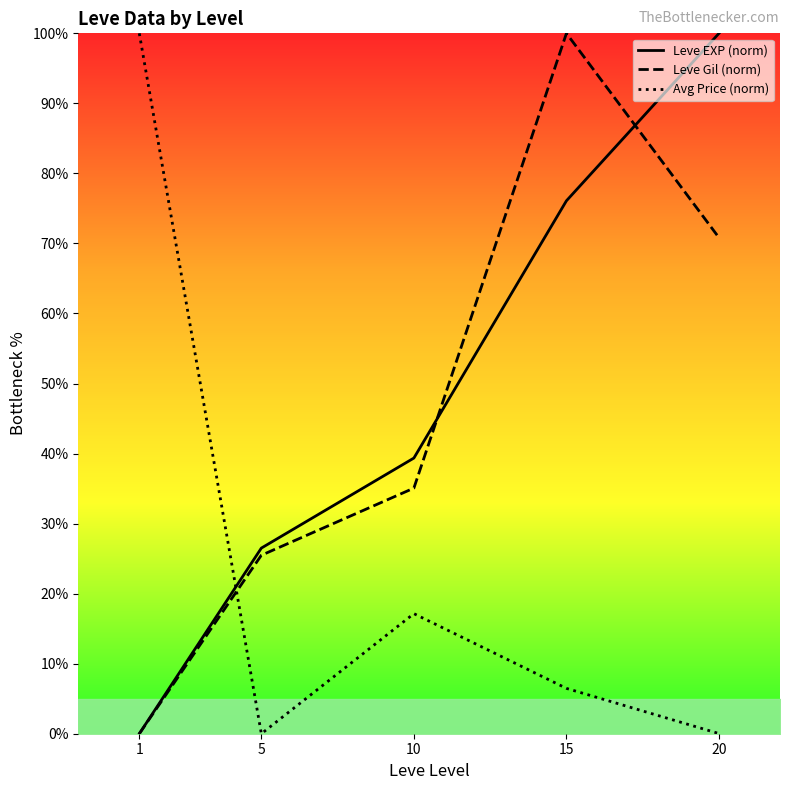

Reading right to left, extract all data points from this chart.

Leve EXP (norm): 20=100.0	15=76.1	10=39.4	5=26.5	1=0.0
Leve Gil (norm): 20=70.8	15=100.0	10=35.1	5=25.5	1=0.0
Avg Price (norm): 20=0.0	15=6.5	10=17.1	5=0.0	1=100.0